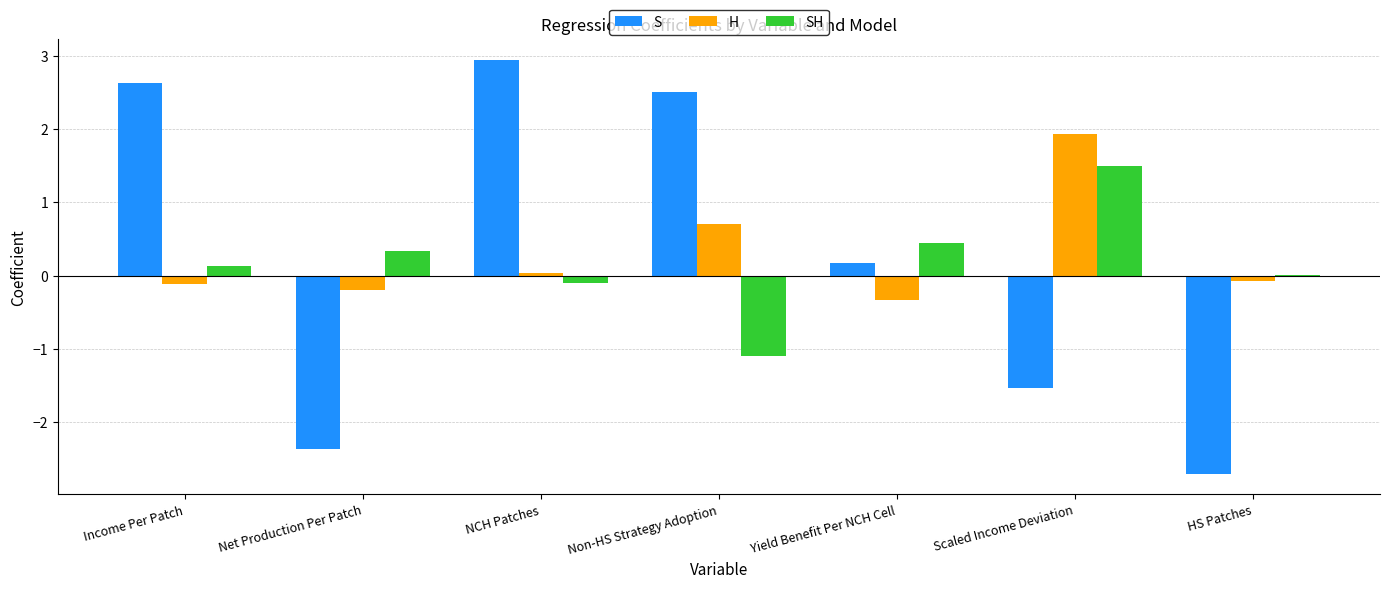

Is the value of H at Non-HS Strategy Adoption greater than the value of SH at Non-HS Strategy Adoption?

Yes